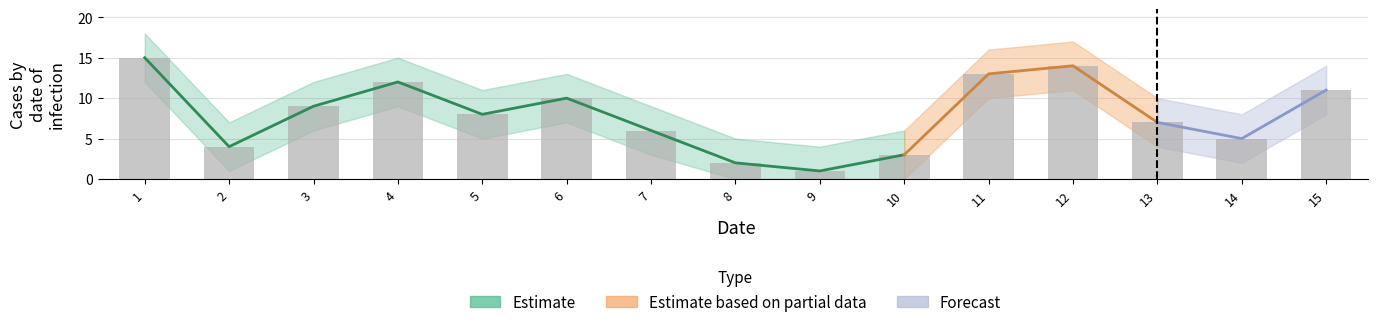

At which label does Estimate reach its peak?

1